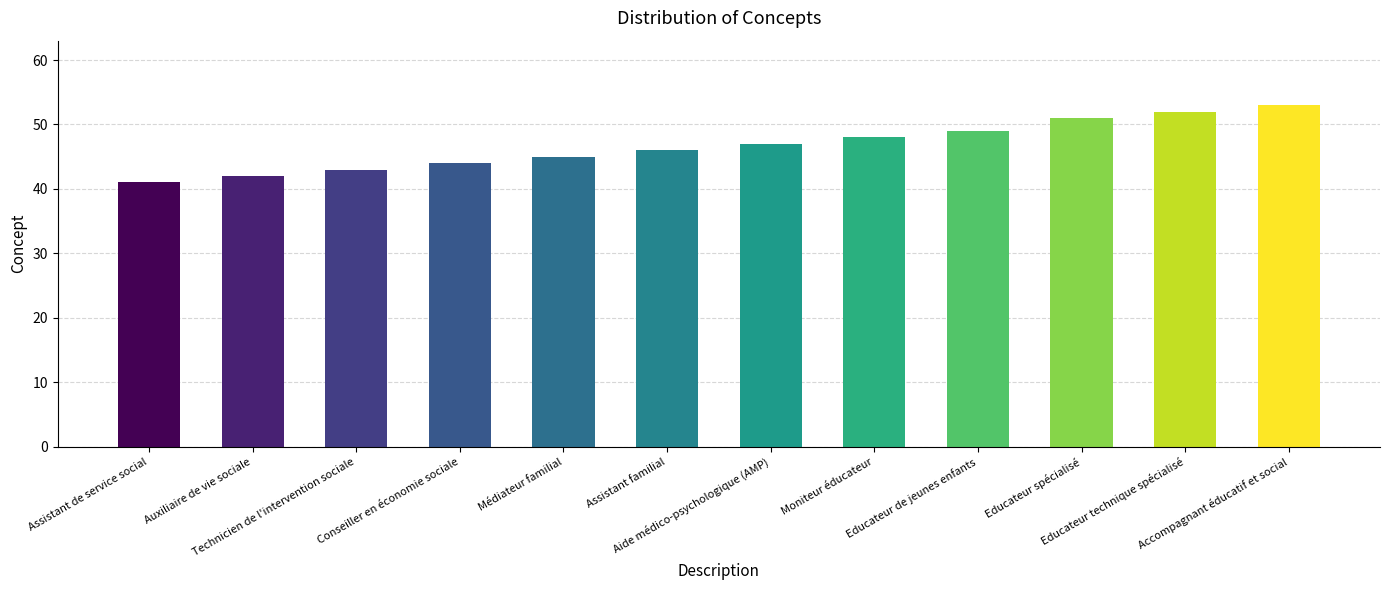

How many bars are there in total?

12